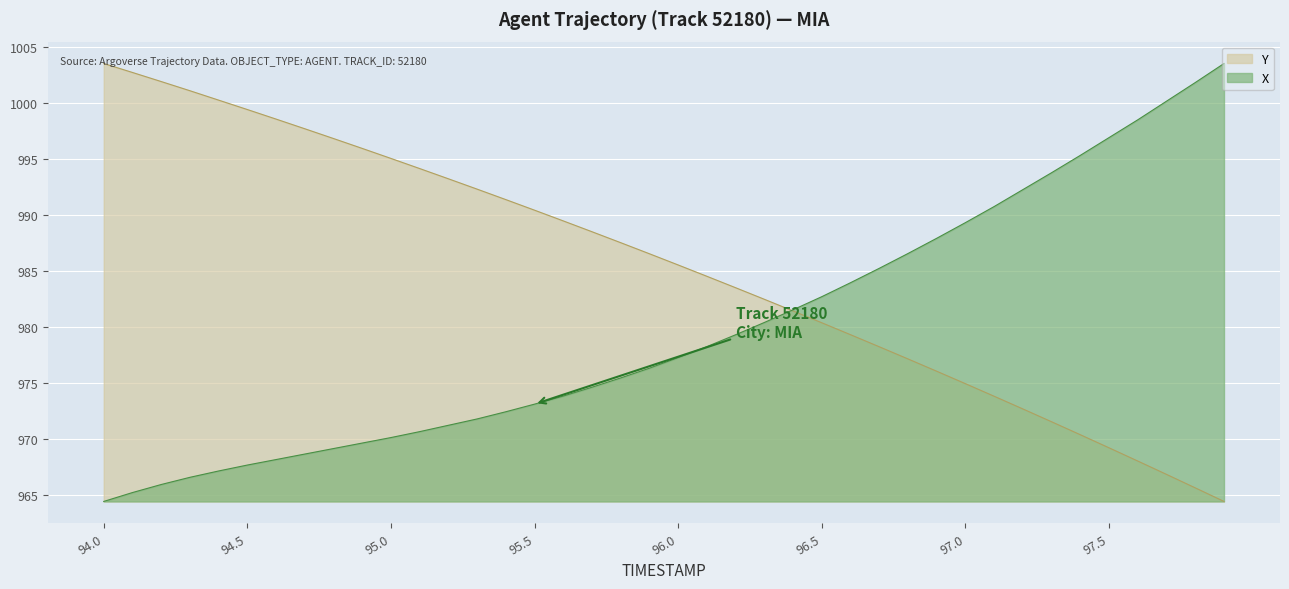

Rank the series at 97.2 from highest to lowest value.

X, TIMESTAMP